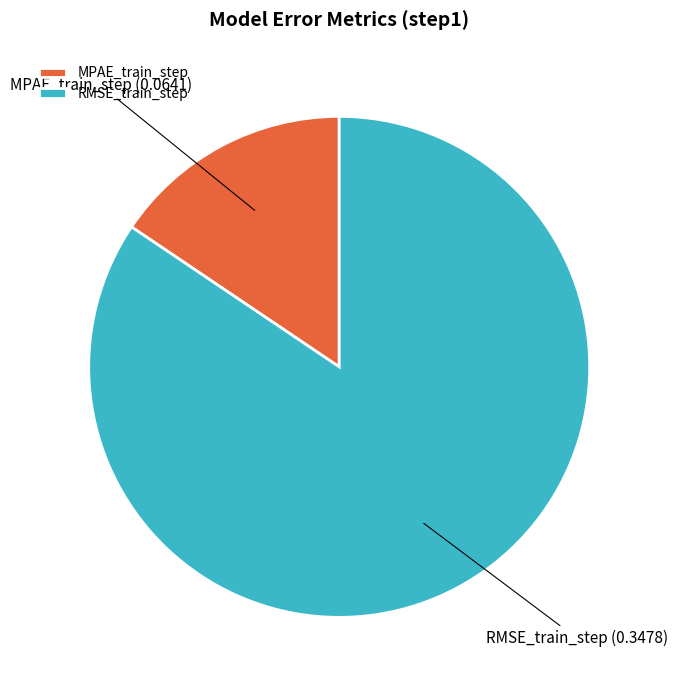

Is it true that MPAE_train_step is 16% of the pie?

True